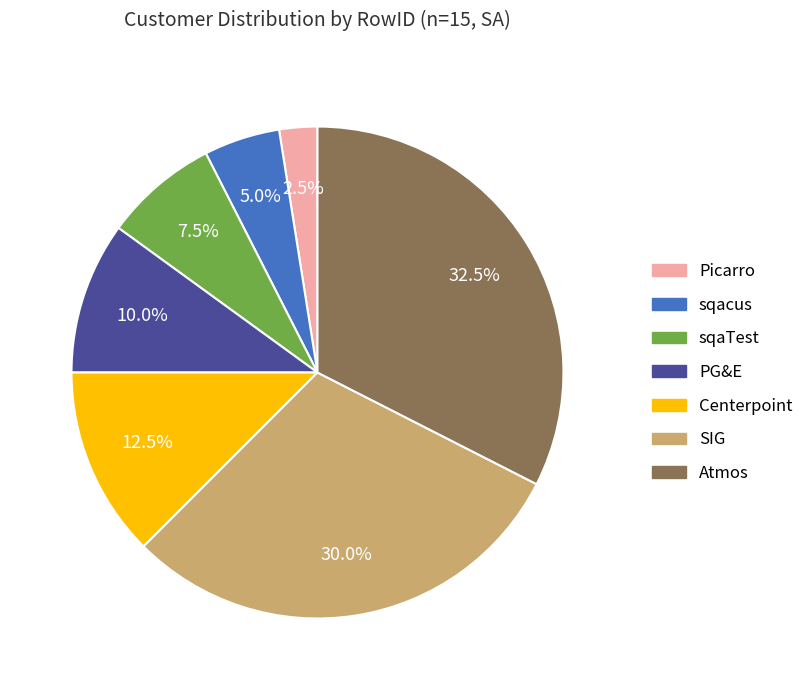

Is Picarro the majority of the pie?

No